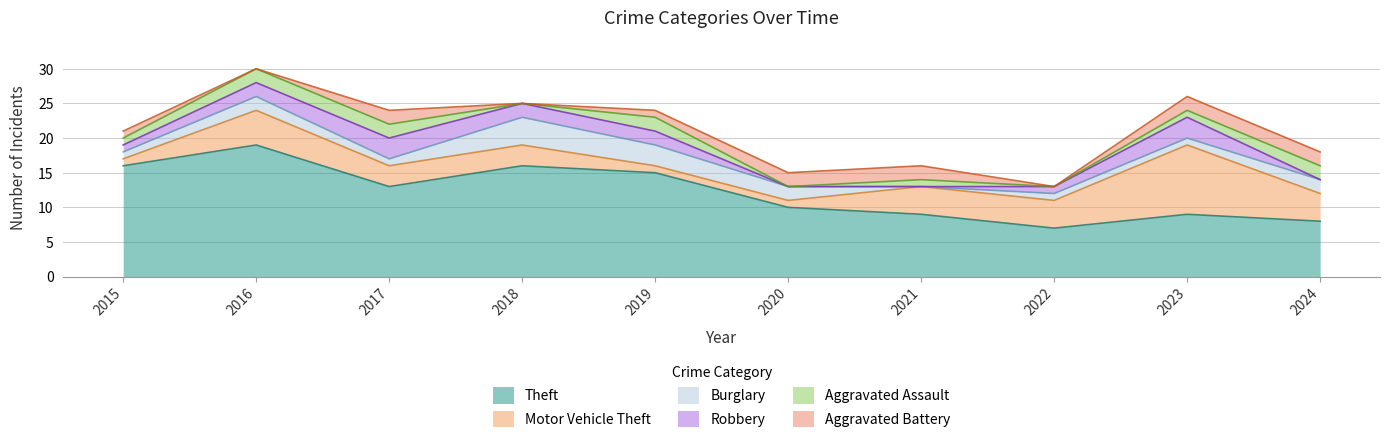

Reading left to right, extract all data points from this chart.

Theft: 2015=16	2016=19	2017=13	2018=16	2019=15	2020=10	2021=9	2022=7	2023=9	2024=8
Motor Vehicle Theft: 2015=1	2016=5	2017=3	2018=3	2019=1	2020=1	2021=4	2022=4	2023=10	2024=4
Burglary: 2015=1	2016=2	2017=1	2018=4	2019=3	2020=2	2021=0	2022=1	2023=1	2024=2
Robbery: 2015=1	2016=2	2017=3	2018=2	2019=2	2020=0	2021=0	2022=1	2023=3	2024=0
Aggravated Assault: 2015=1	2016=2	2017=2	2018=0	2019=2	2020=0	2021=1	2022=0	2023=1	2024=2
Aggravated Battery: 2015=1	2016=0	2017=2	2018=0	2019=1	2020=2	2021=2	2022=0	2023=2	2024=2